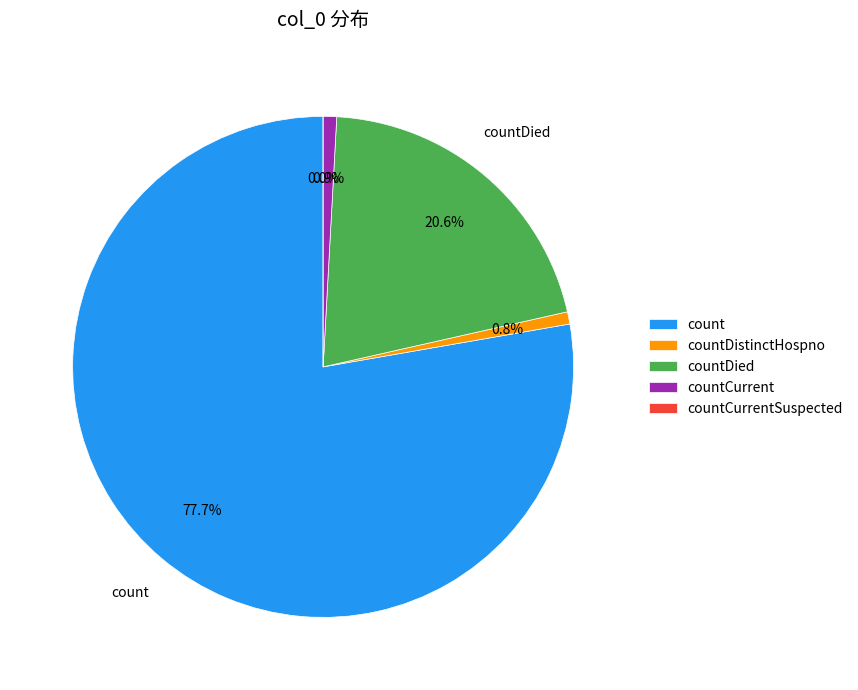

To the nearest percent, what is the difference between the largest and smallest slice percentages?

78%